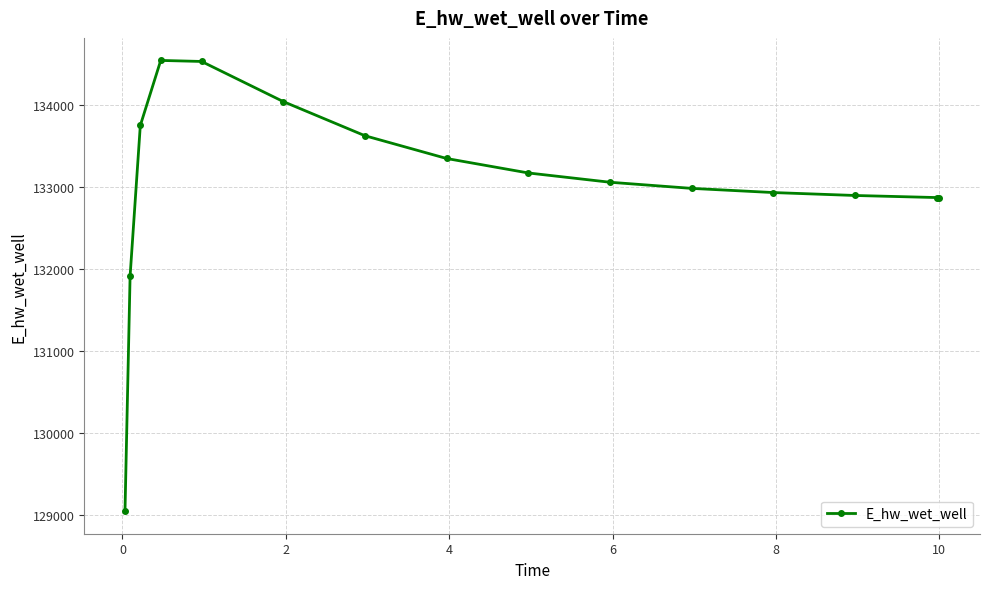

What is the sum of all values?

1995614.1